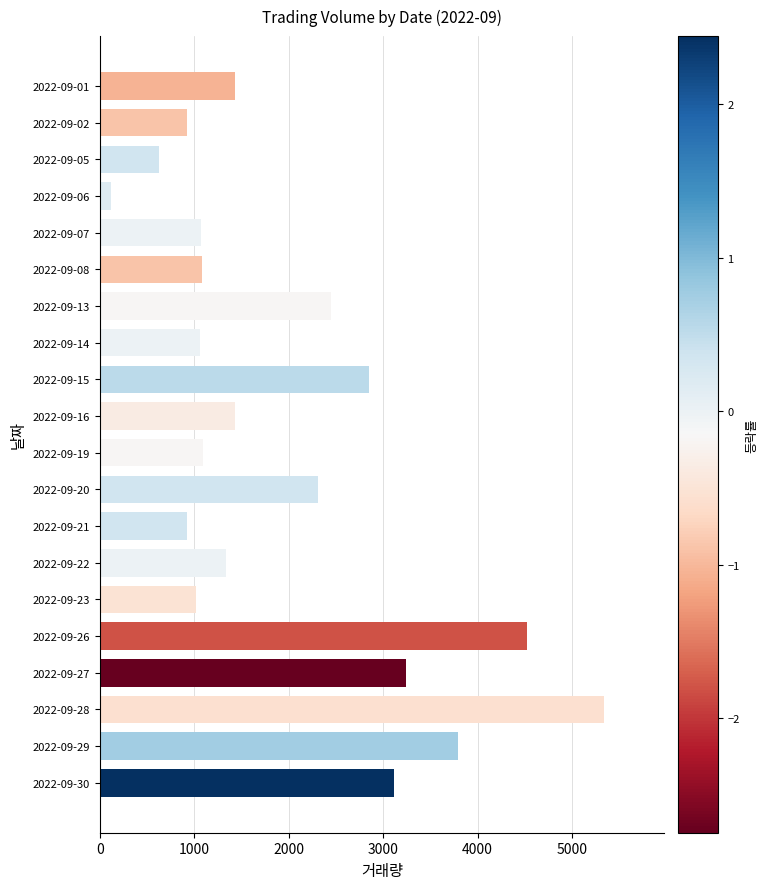

What is the greatest value displayed?

5336